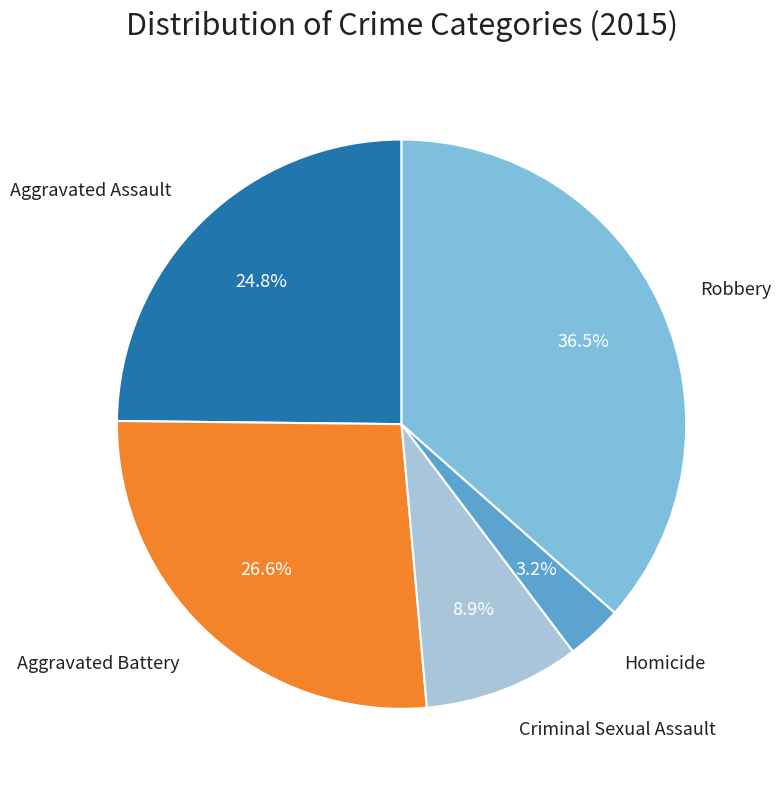

Does any single category account for the majority?

No